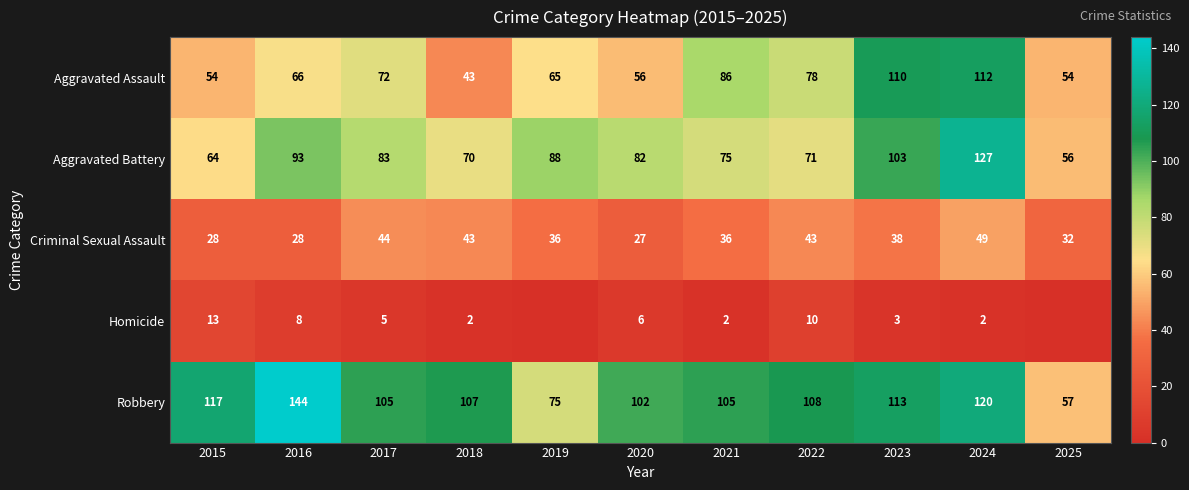

What is the sum of the Aggravated Assault values at 2020 and 2022?

134